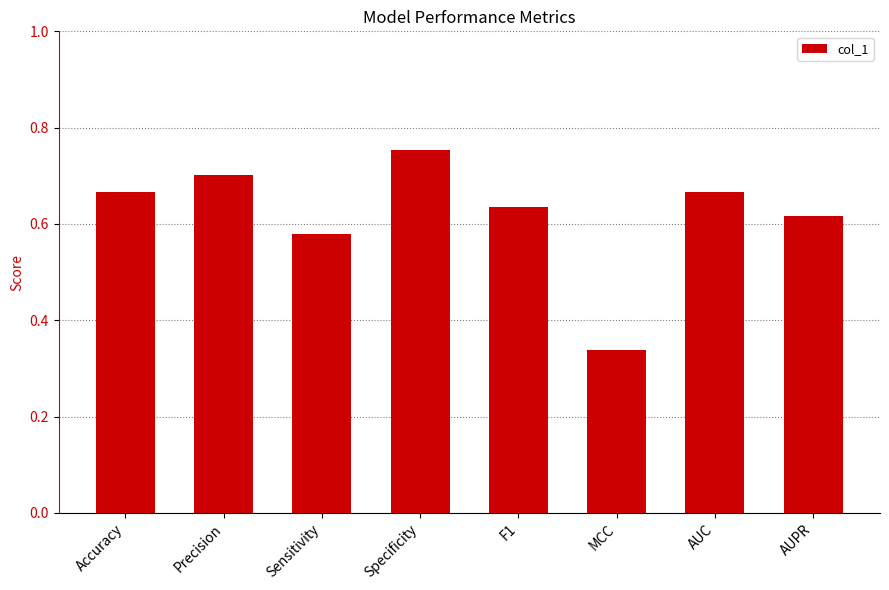

The value at Specificity is 1.2. True or false?

False